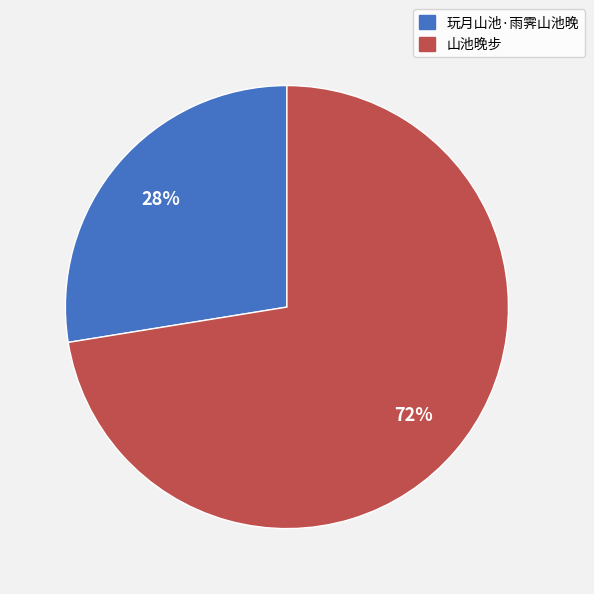

What is the majority slice?

山池晚步